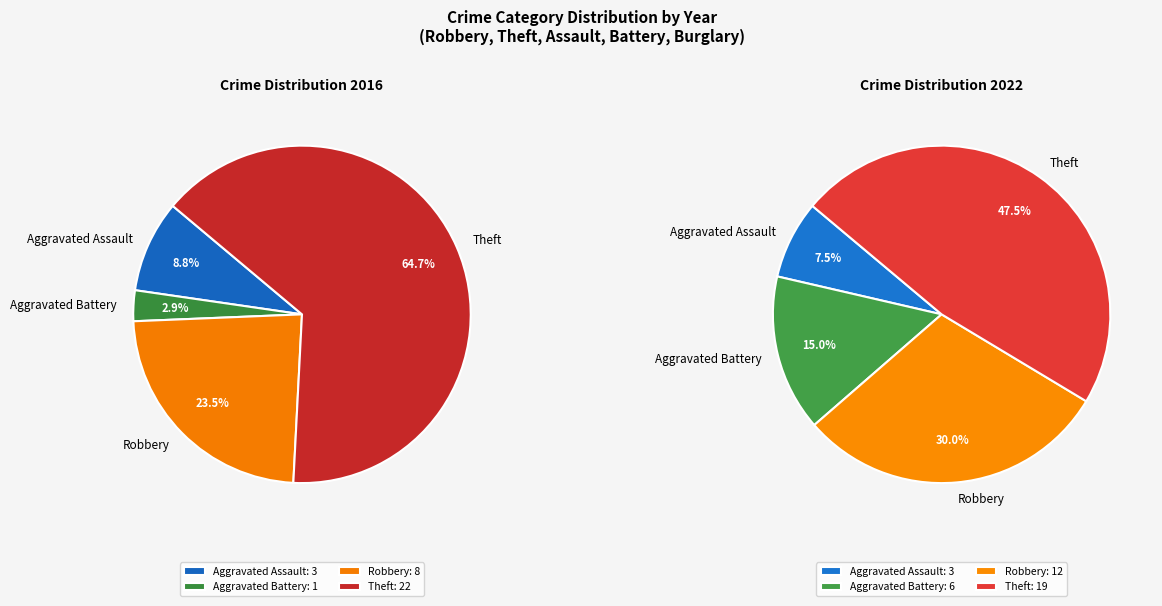

Is it true that Burglary is 0% of the pie?

True